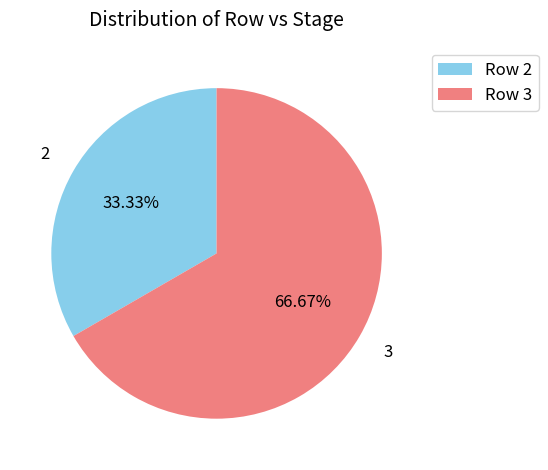

Which category has the biggest portion of the pie?

3